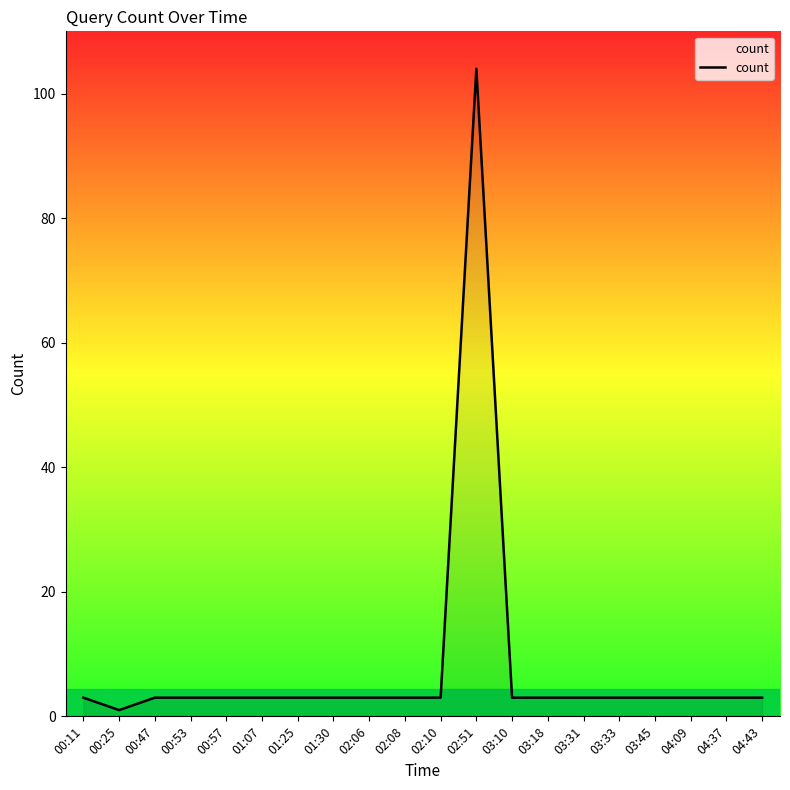

True or false: the data shows 3 at 04:43.

True